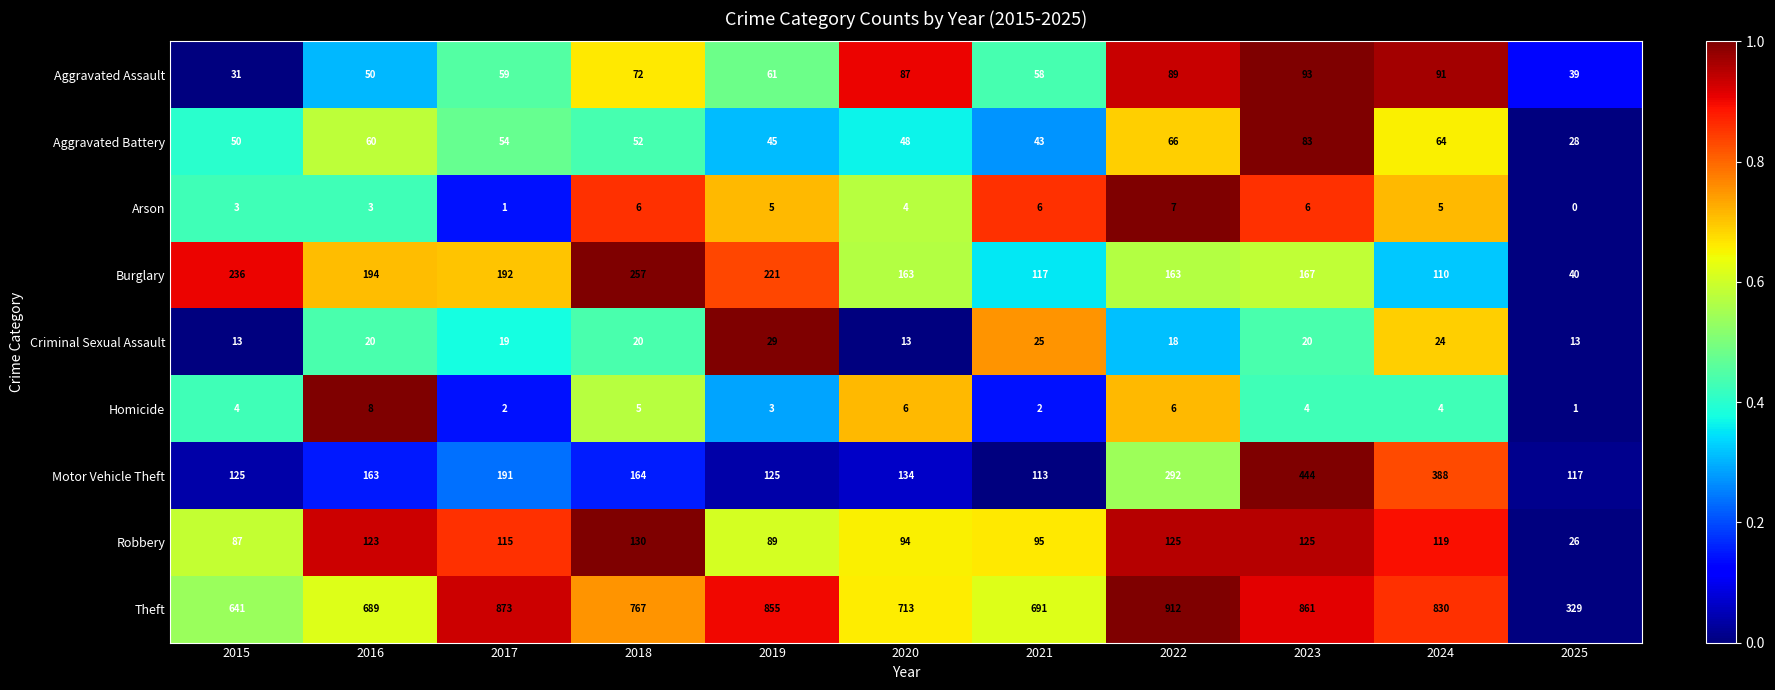

How many Arson values are between 3 and 6?

8